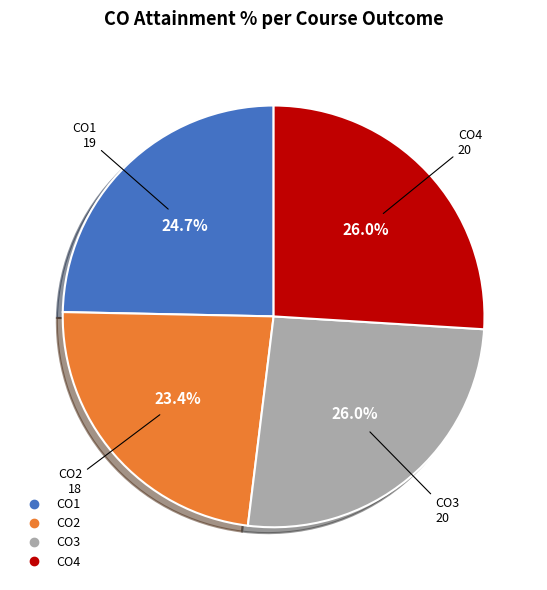

Which has a higher value, CO4 or CO1?

CO4